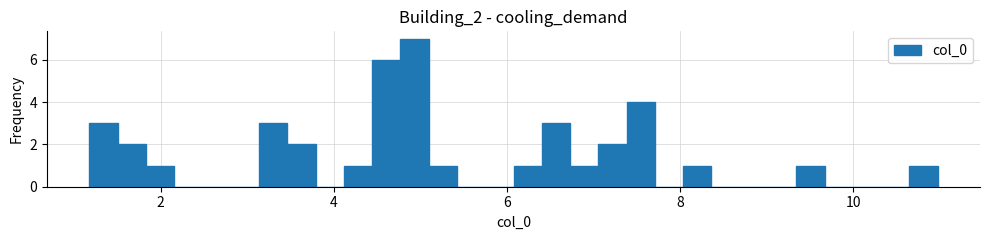

Read against the x-axis, roughly where is the centre of the tallest bar?

5.0